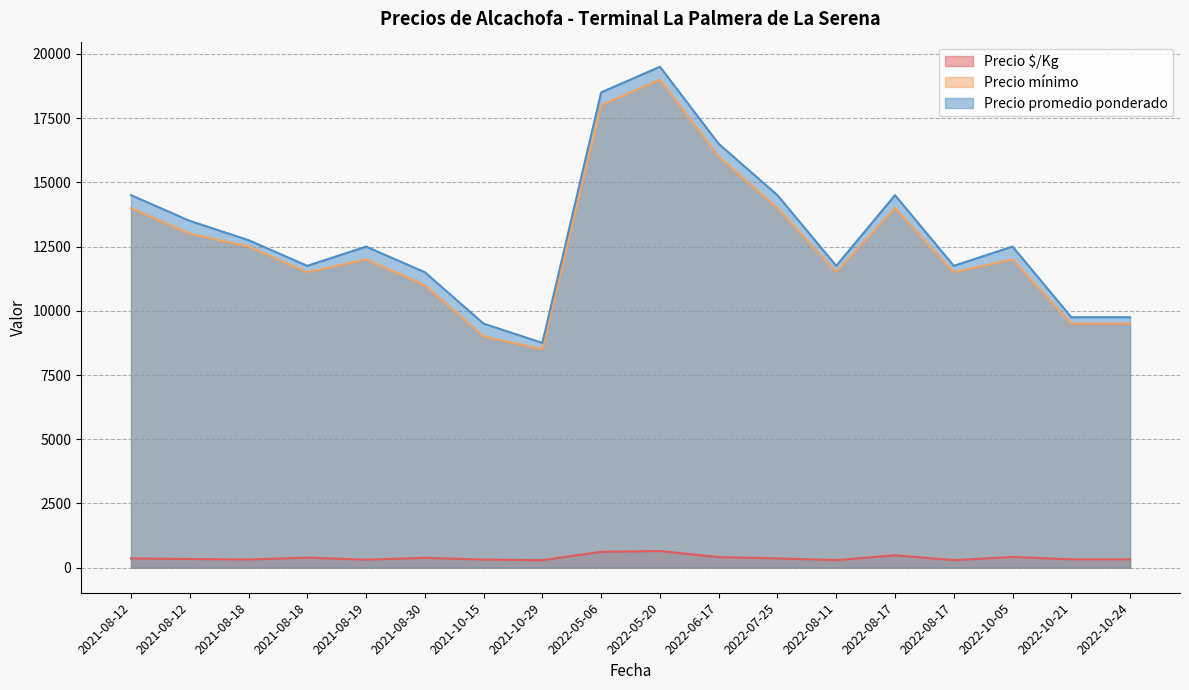

True or false: Precio $/Kg has a value of 362 at 2022-07-25.

True